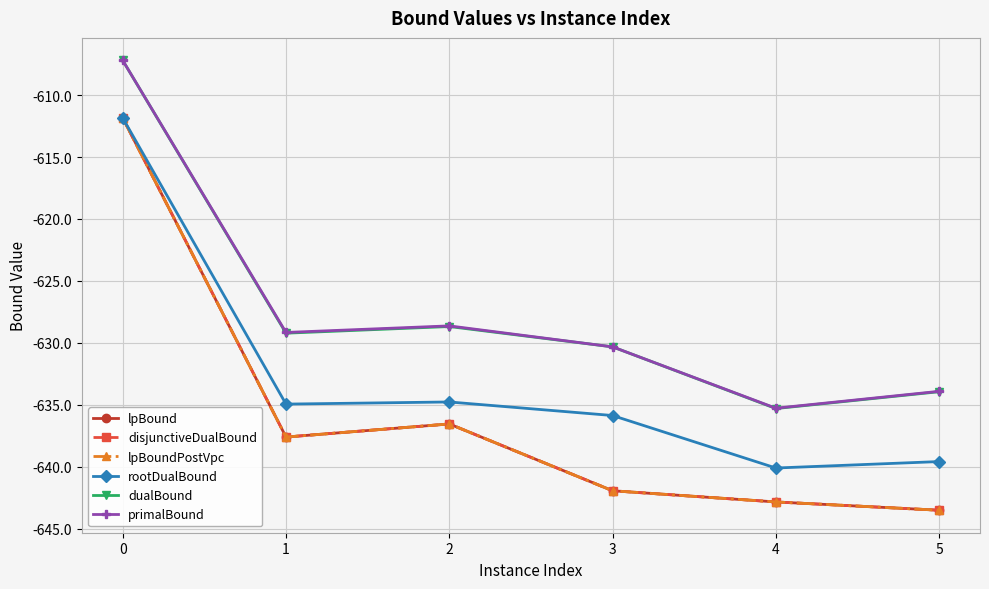

What is the maximum value for dualBound?

-607.2